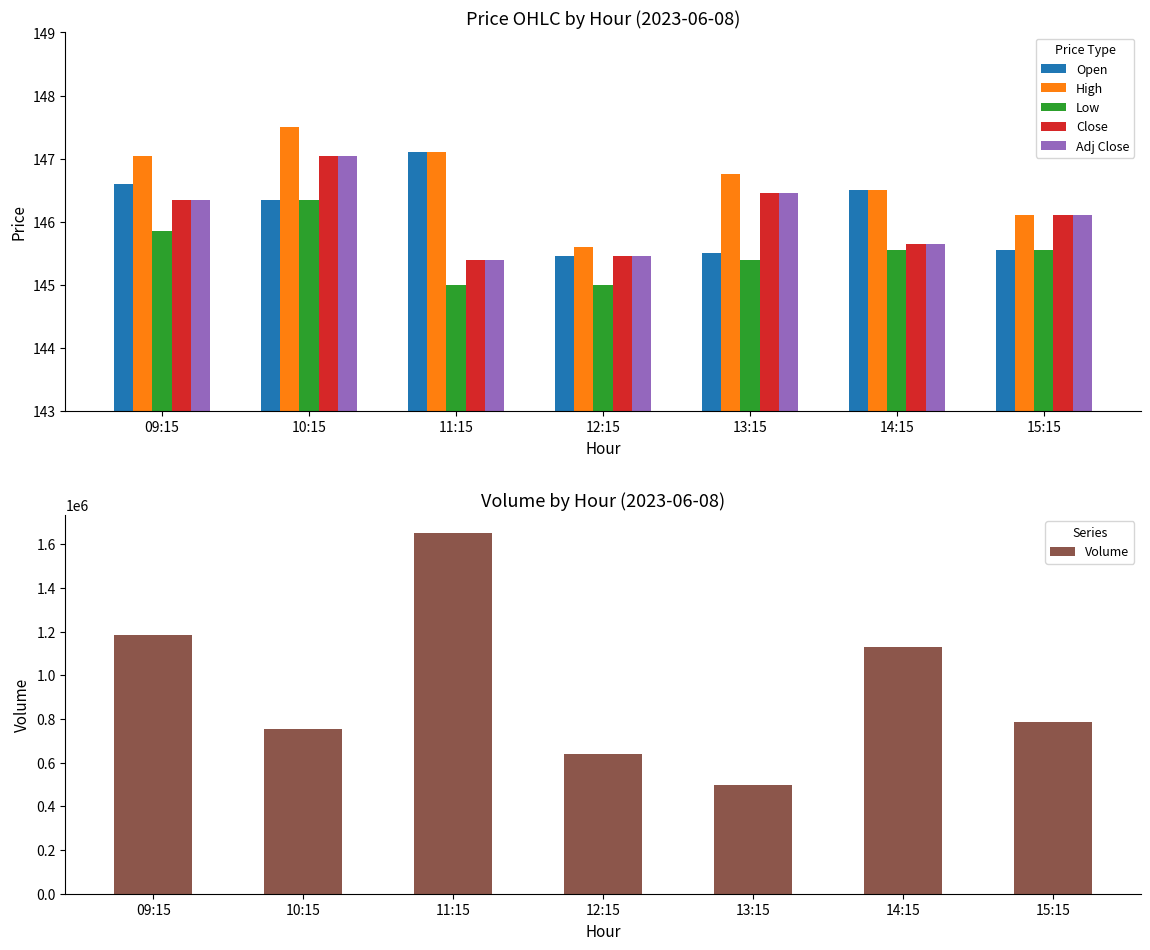

What are all the series names shown in the legend?

Open, High, Low, Close, Adj Close, Volume